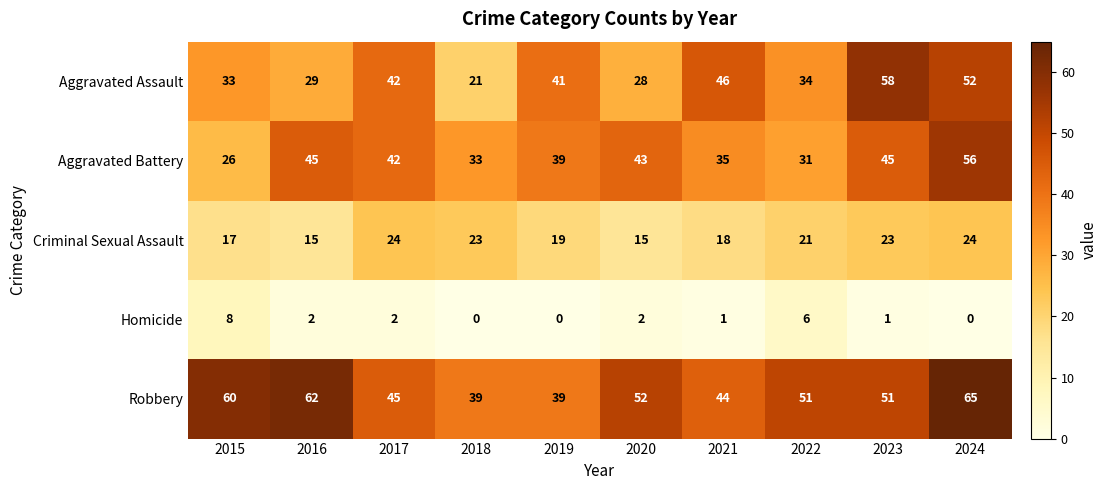

Which series has the largest total across all categories?

Robbery